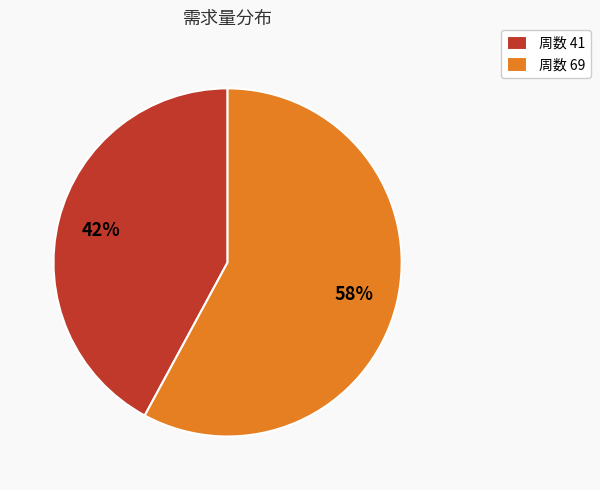

Is the sum of 周数 69 and 周数 41 greater than half?

Yes